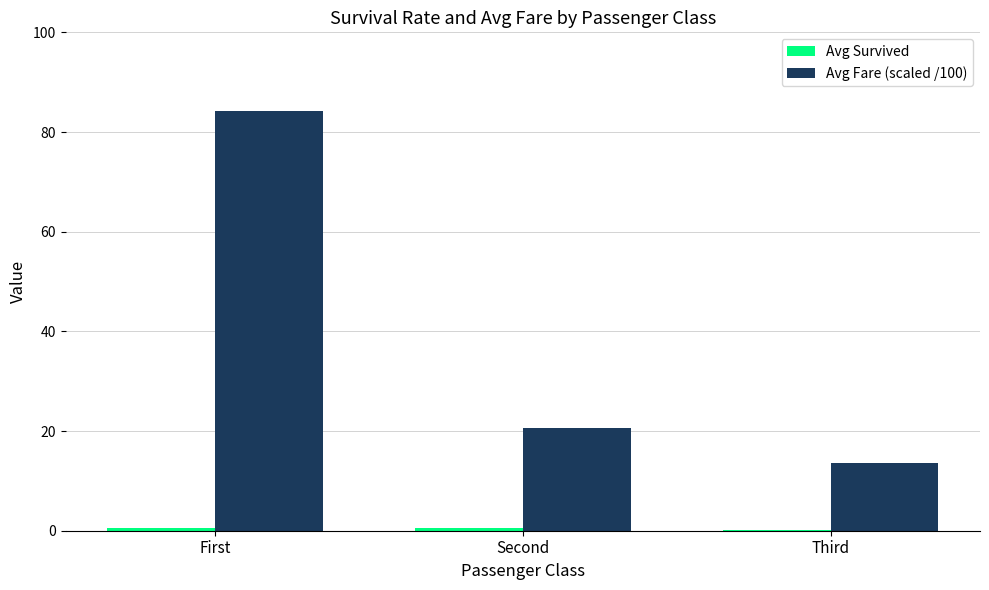

How many groups of bars are there?

3